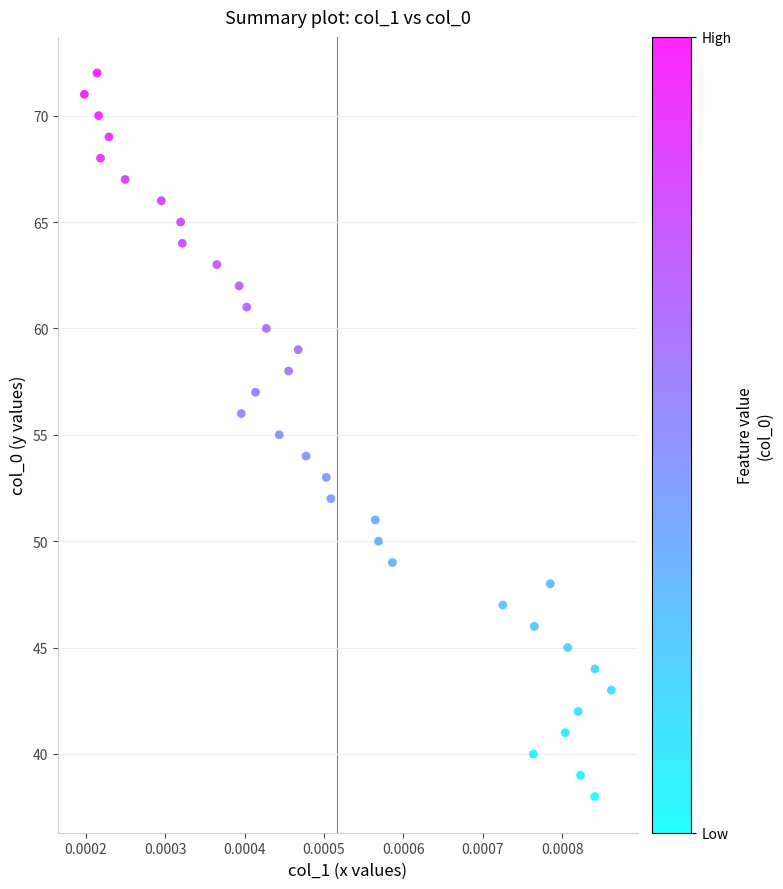

What is the range of Y values (max minus min)?

34